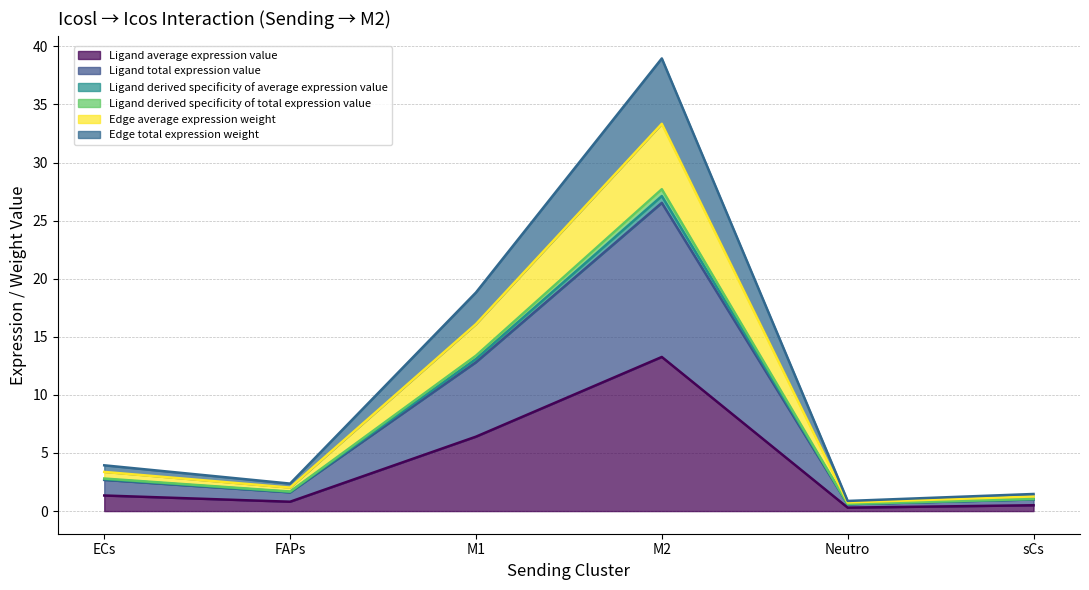

True or false: Ligand derived specificity of total expression value has more than 1 points higher than both neighbors.

False